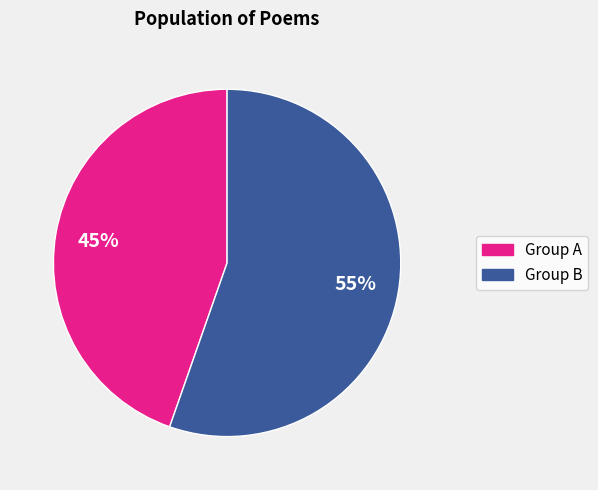

Count the number of slices in the pie.

2